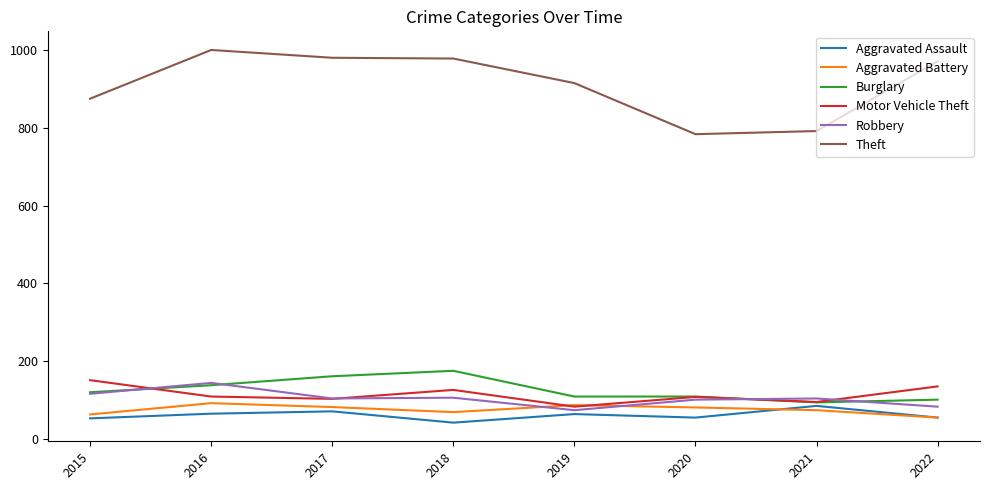

Which series has the largest total across all categories?

Theft